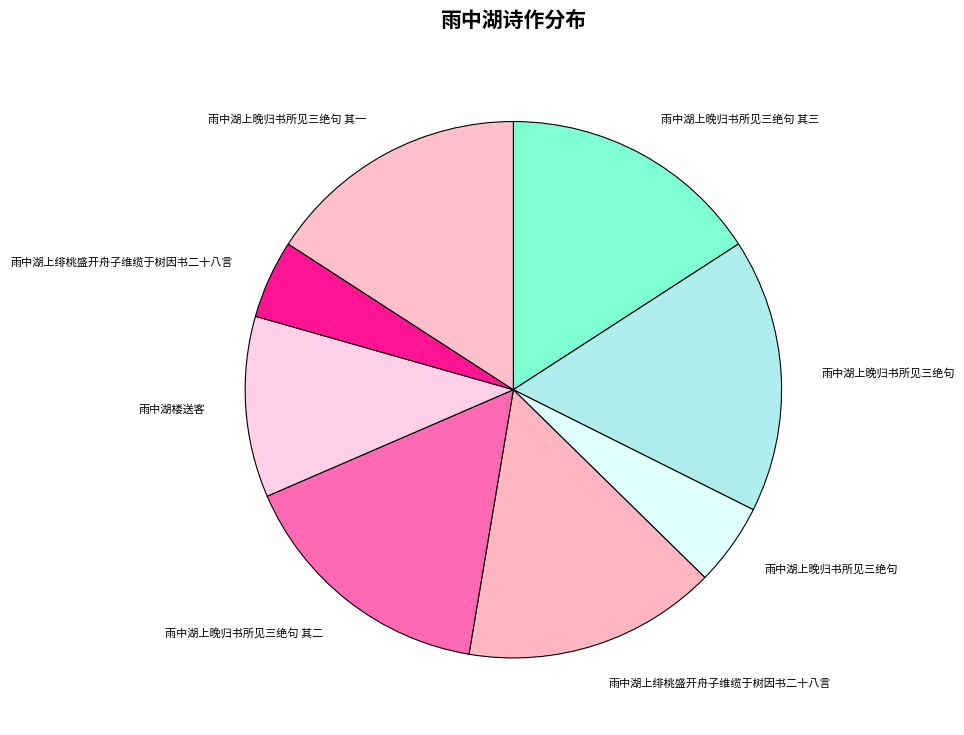

Is there a majority slice in this chart?

No